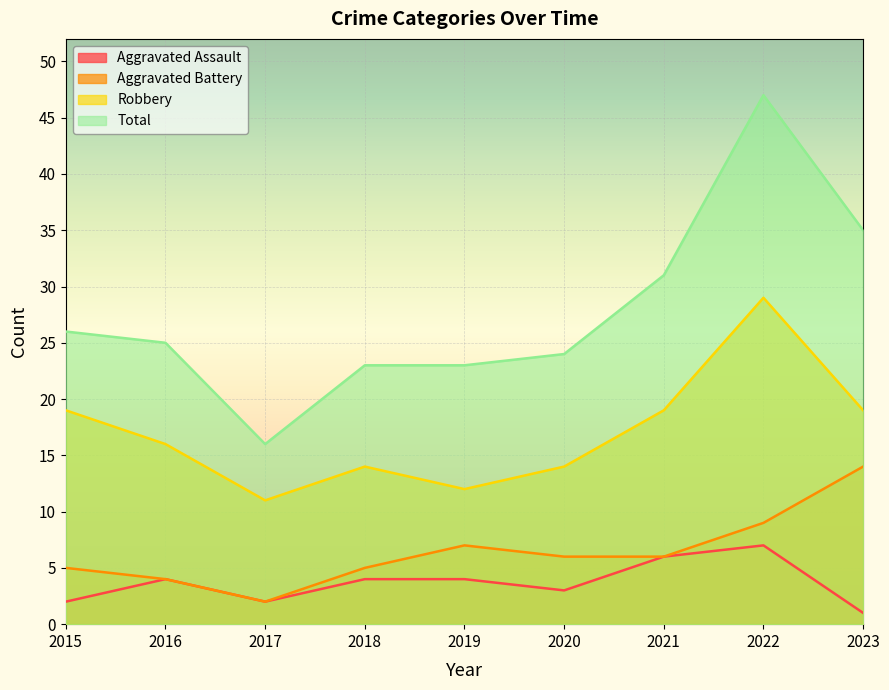

At which label does Total first exceed 25?

2015